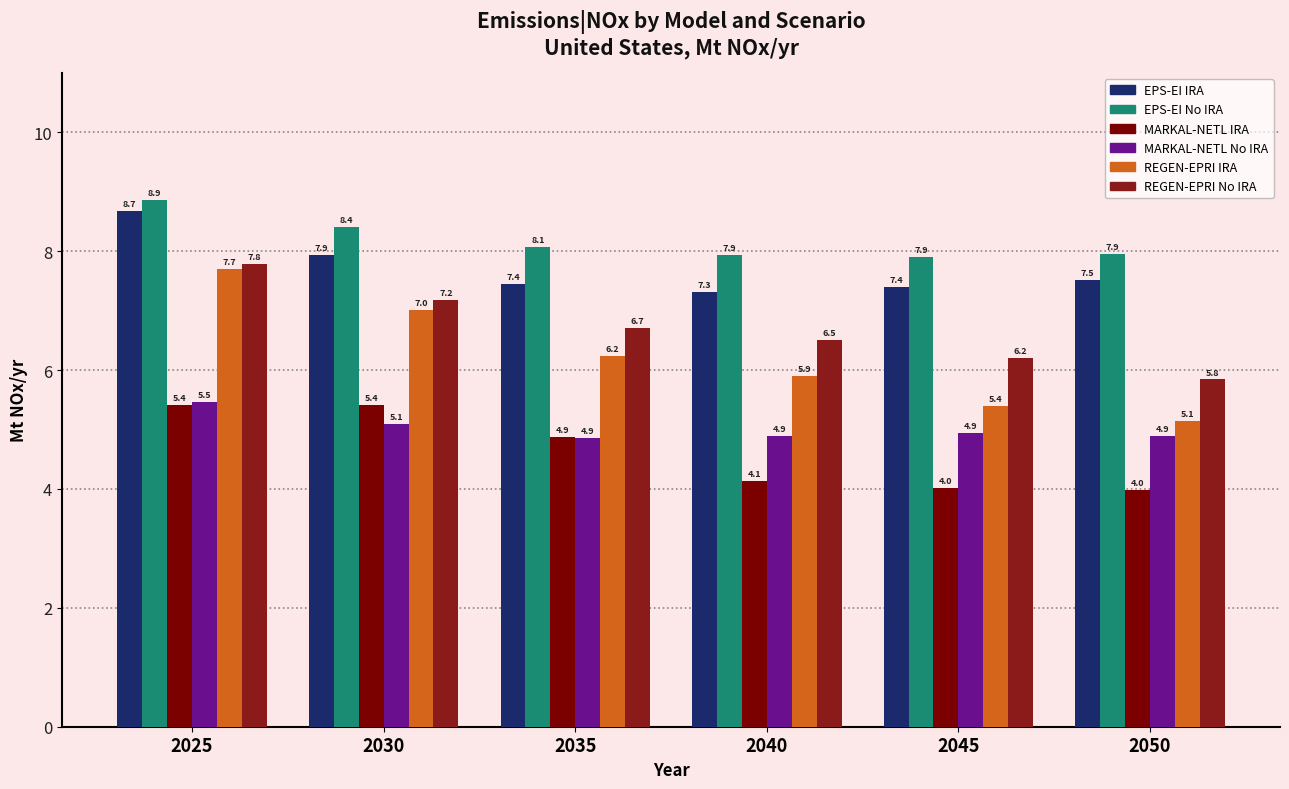

Reading left to right, extract all data points from this chart.

EPS-EI IRA: 2025=8.7	2030=7.9	2035=7.4	2040=7.3	2045=7.4	2050=7.5
EPS-EI No IRA: 2025=8.9	2030=8.4	2035=8.1	2040=7.9	2045=7.9	2050=7.9
MARKAL-NETL IRA: 2025=5.4	2030=5.4	2035=4.9	2040=4.1	2045=4.0	2050=4.0
MARKAL-NETL No IRA: 2025=5.5	2030=5.1	2035=4.9	2040=4.9	2045=4.9	2050=4.9
REGEN-EPRI IRA: 2025=7.7	2030=7.0	2035=6.2	2040=5.9	2045=5.4	2050=5.1
REGEN-EPRI No IRA: 2025=7.8	2030=7.2	2035=6.7	2040=6.5	2045=6.2	2050=5.8